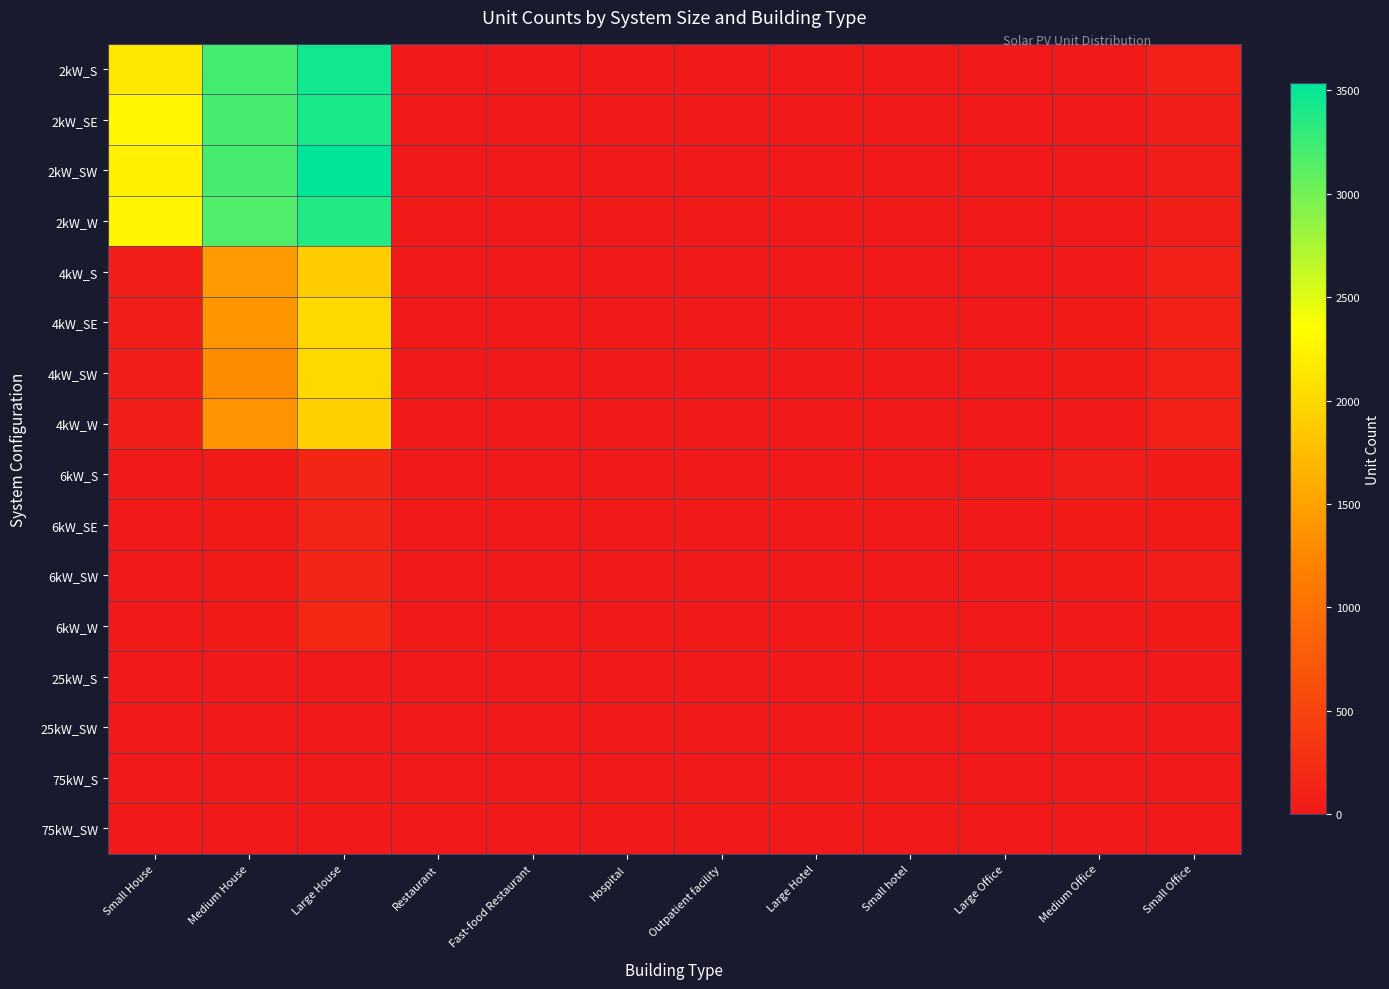

Which series changed the most between Small House and Large Office?

2kW_SE